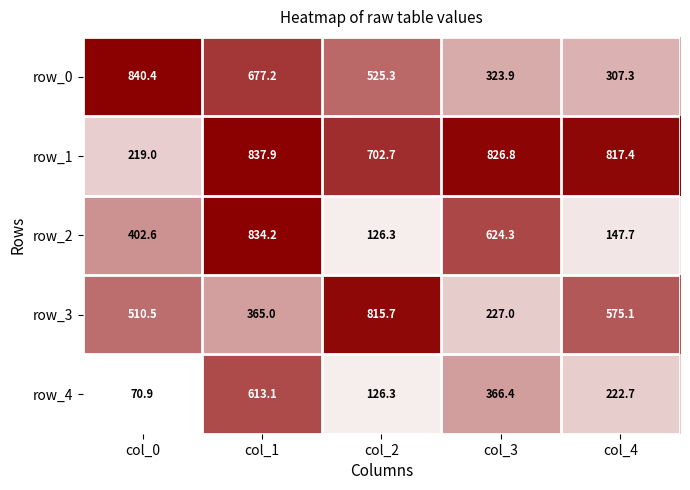

Which series changed the most between col_0 and col_3?

row_1